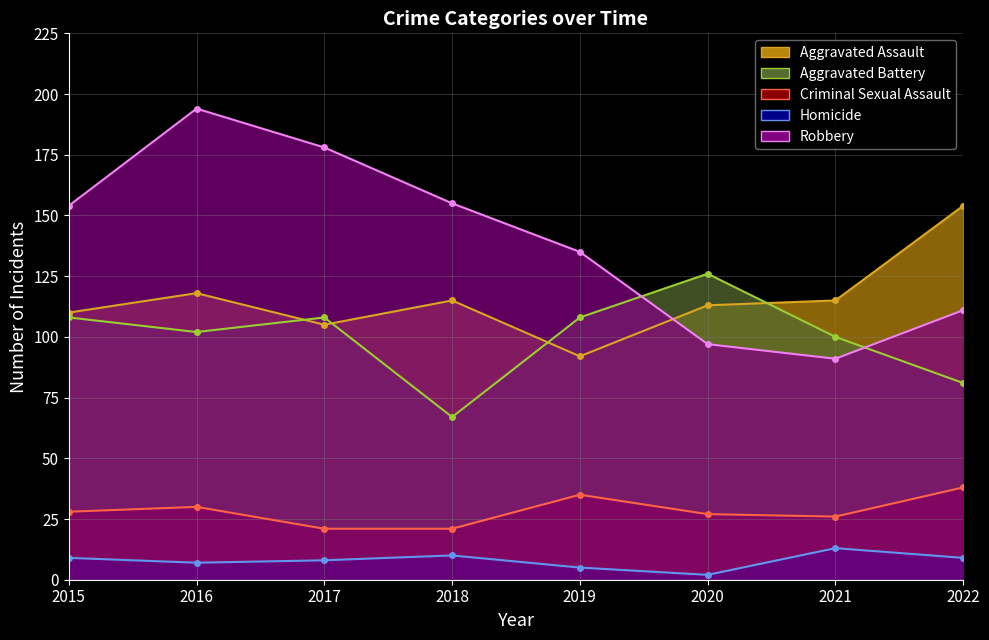

Count the number of data series in this chart.

5